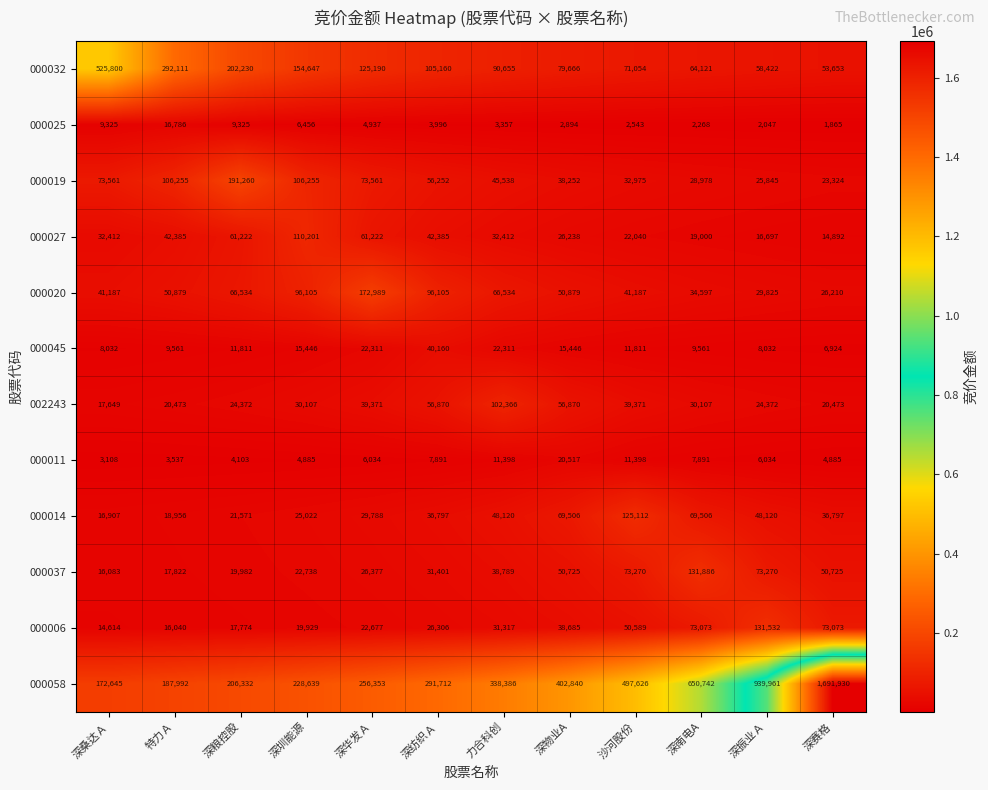

Rank the series by their maximum value, from highest to lowest.

000058, 000032, 000019, 000020, 000037, 000006, 000014, 000027, 002243, 000045, 000011, 000025